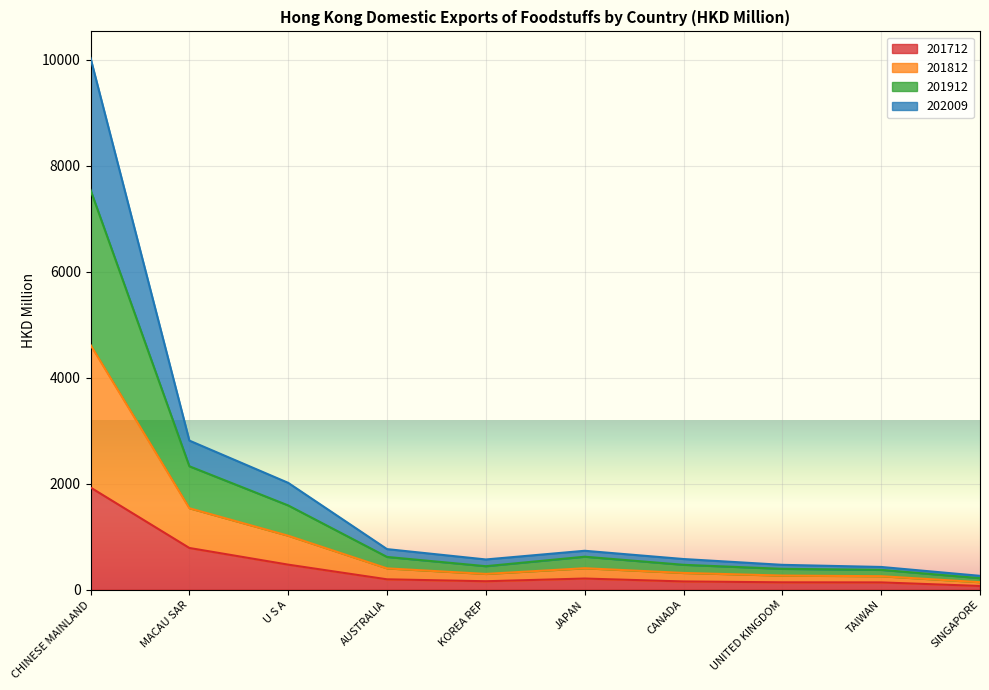

At which label does 201812 reach its peak?

CHINESE MAINLAND